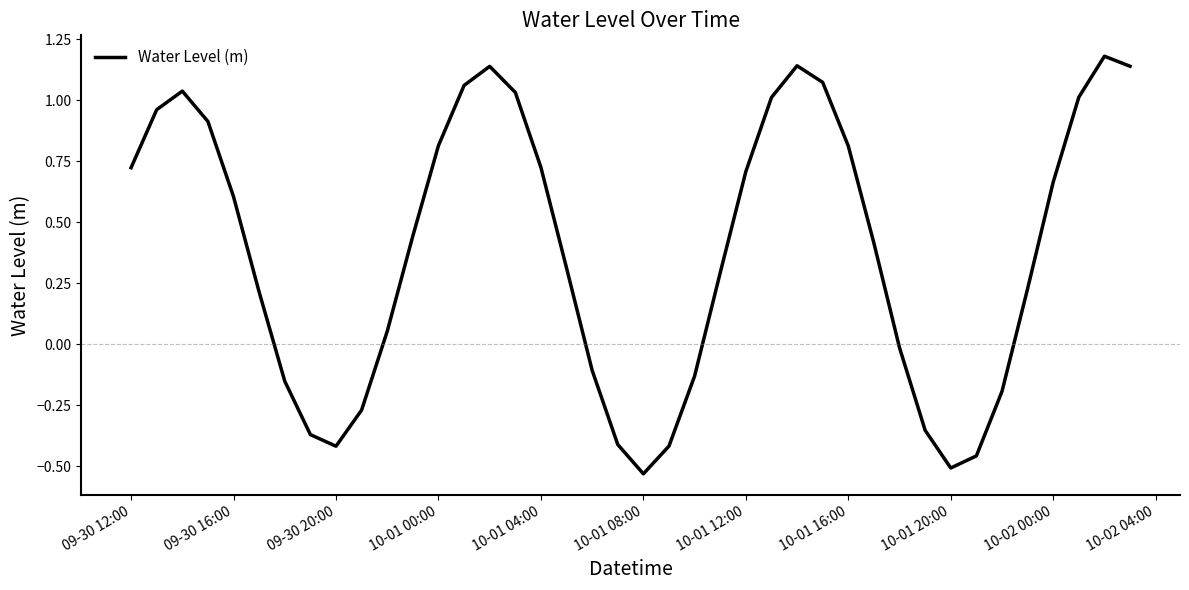

Is it true that the value at 10-02 00:00 is 1.0?

False